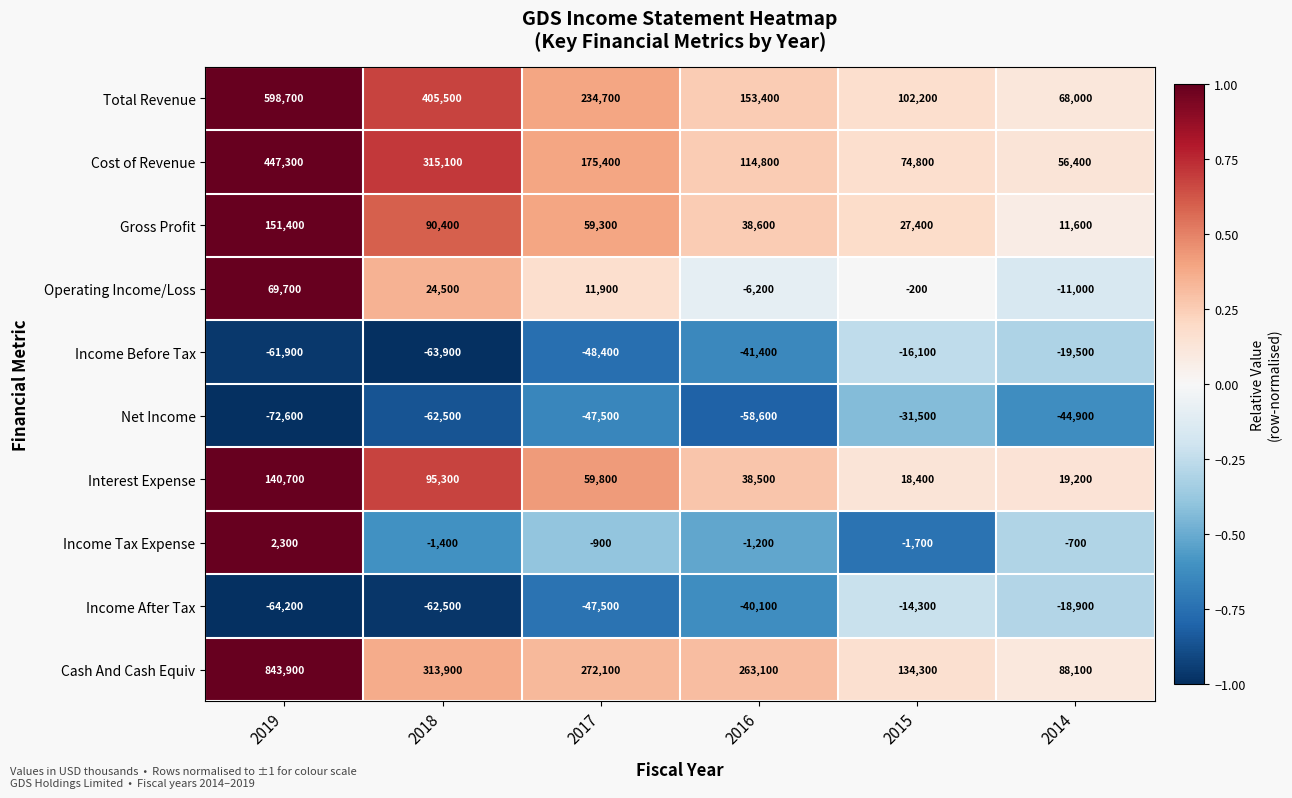

What is the difference between the maximum and minimum values in the Cost of Revenue series?

390900